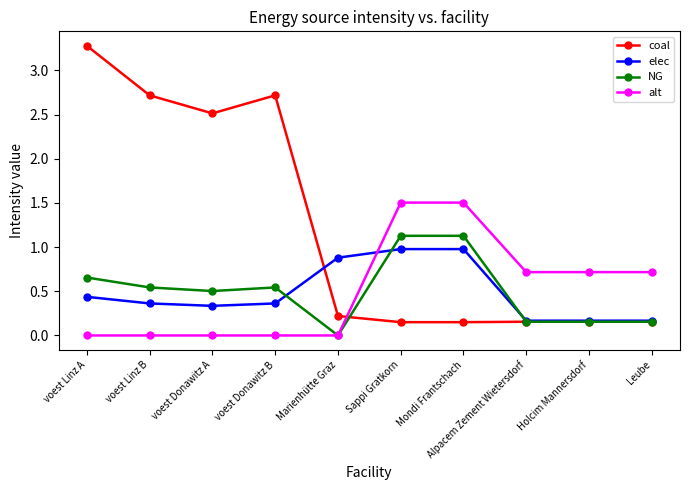

What is the greatest value displayed?

3.3